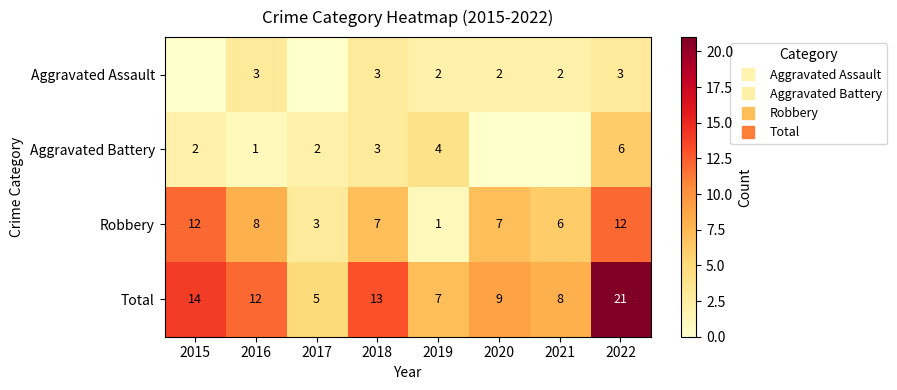

What is the sum of the Aggravated Assault values at 2020 and 2016?

5